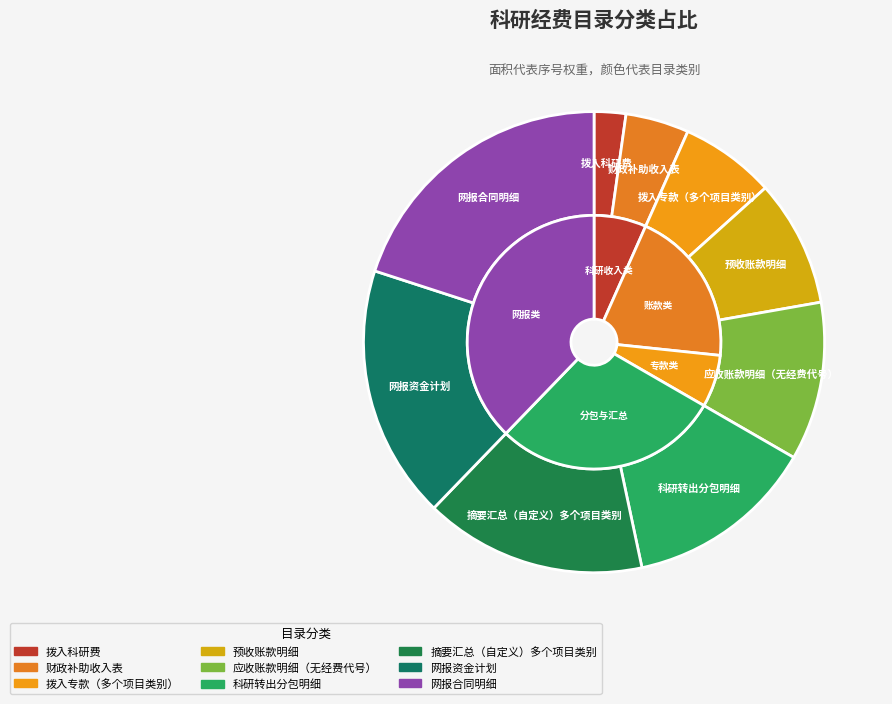

Count the number of slices in the pie.

9